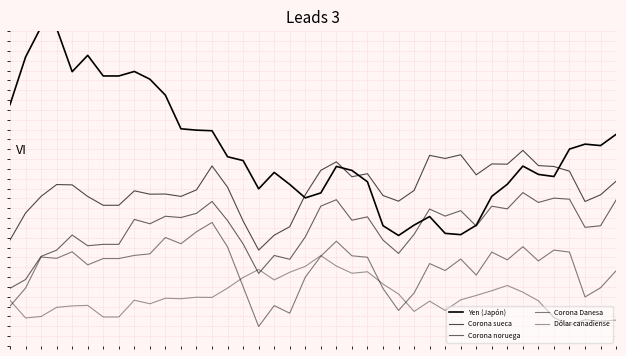

The value of Corona noruega at 14 is 5.7. True or false?

False